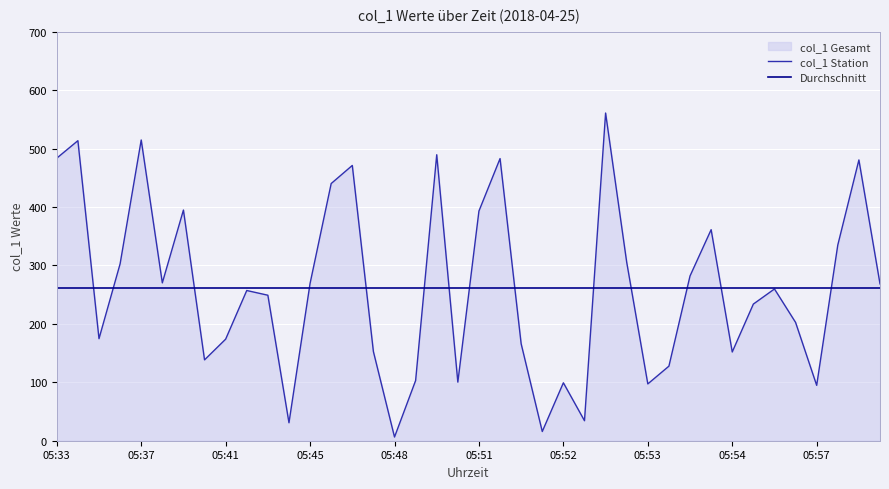

What is the total value across all series at 05:54?

414.0